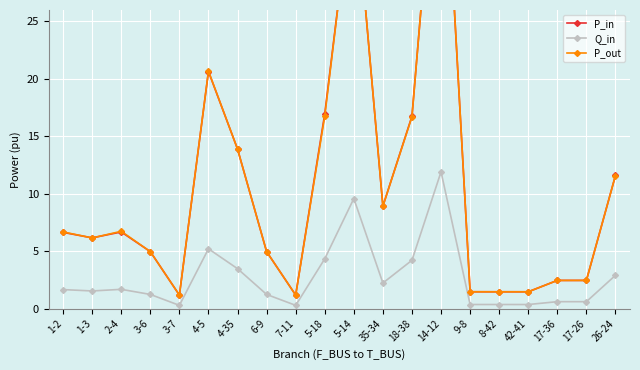

What value does the P_in series have at 5-18?

17.0